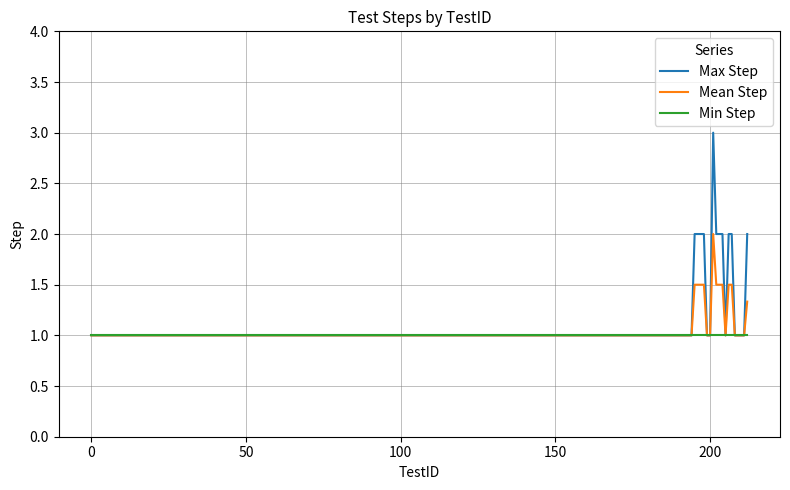

What is the sum of all Min Step values?

24.0